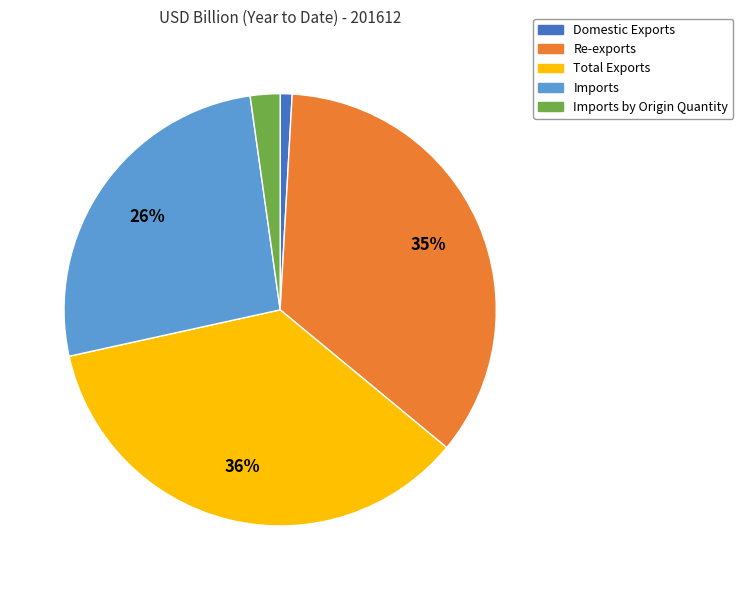

Is there a majority slice in this chart?

No